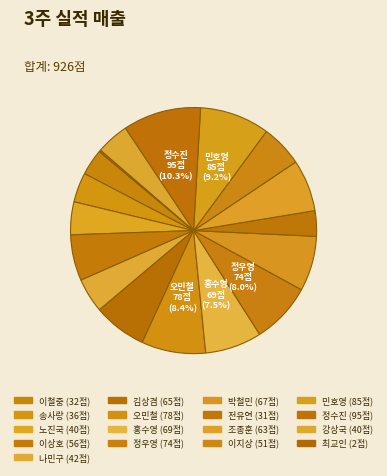

Count the number of slices in the pie.

17